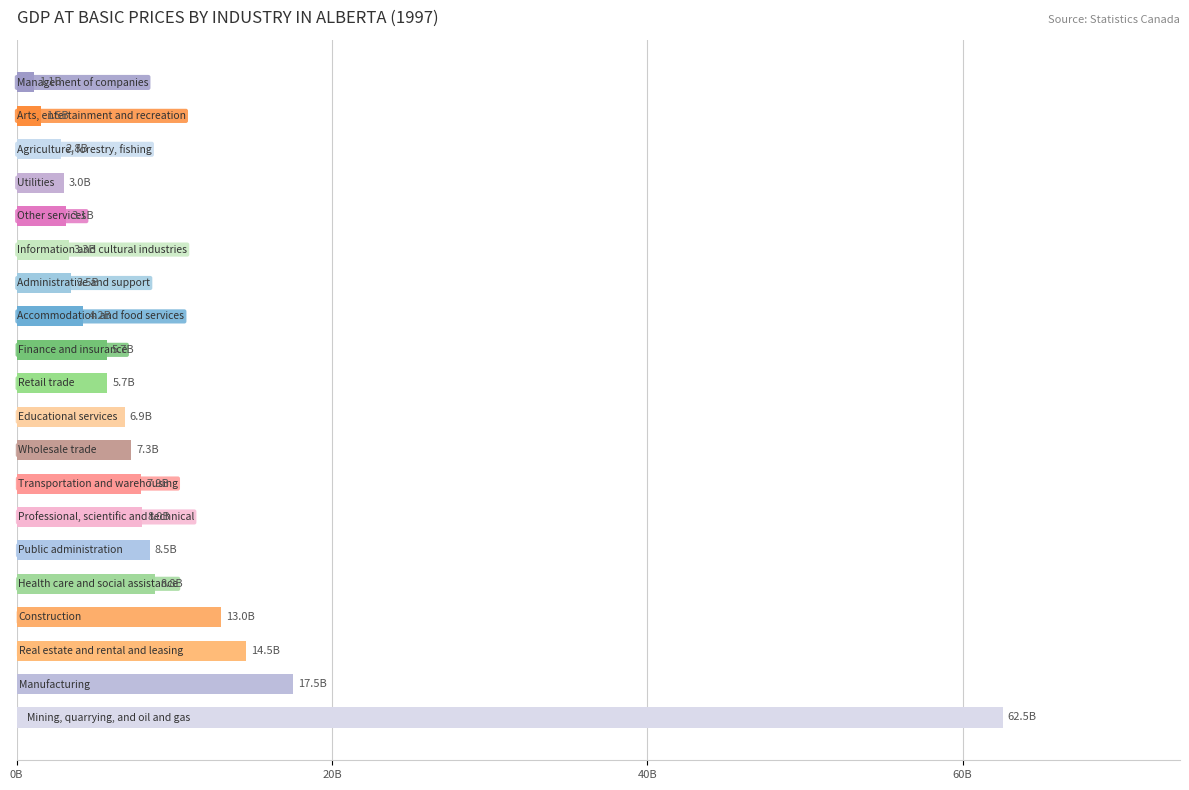

What is the minimum value shown in the chart?

1077200000